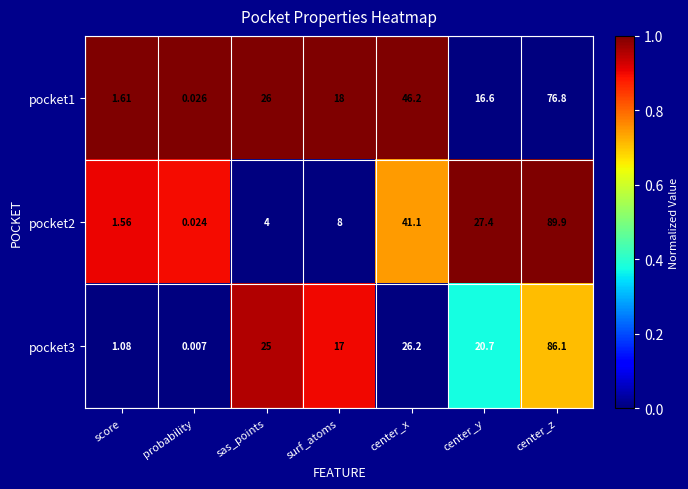

At which label is pocket1 closest to 38?

center_x